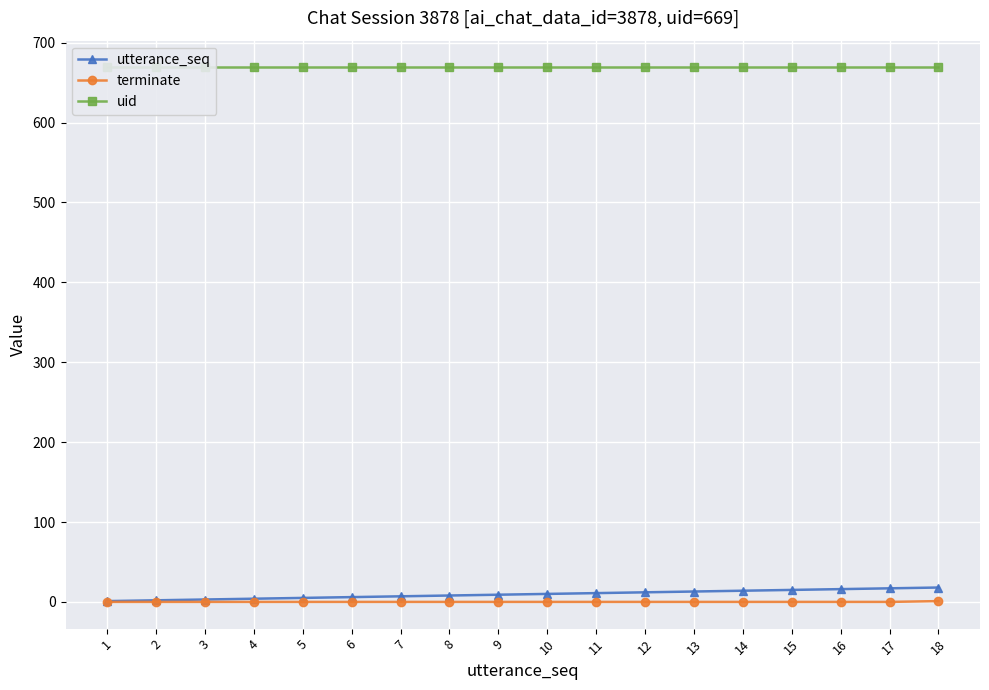

What is the average value of the utterance_seq series?

10